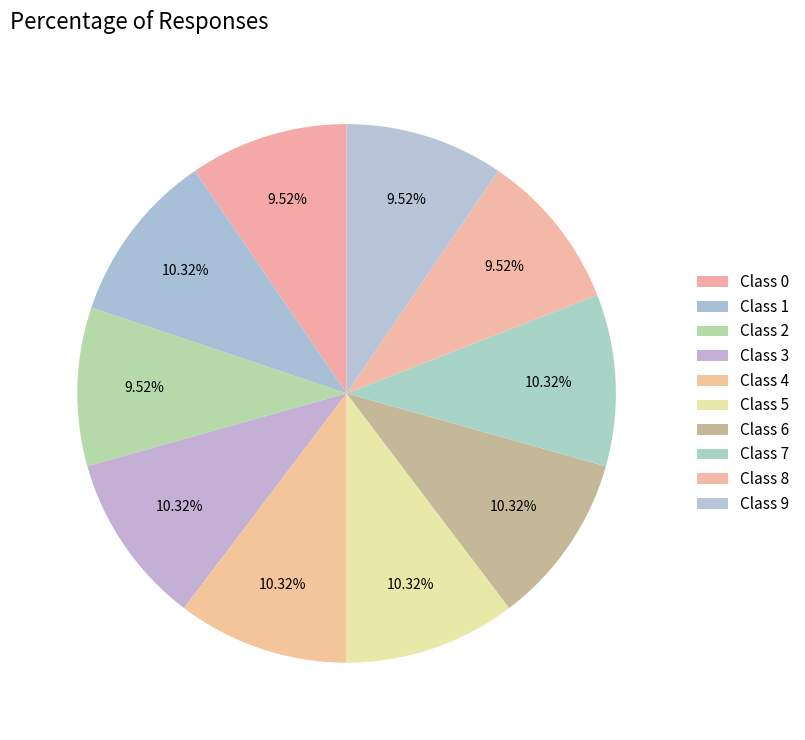

How many segments does this pie chart have?

10